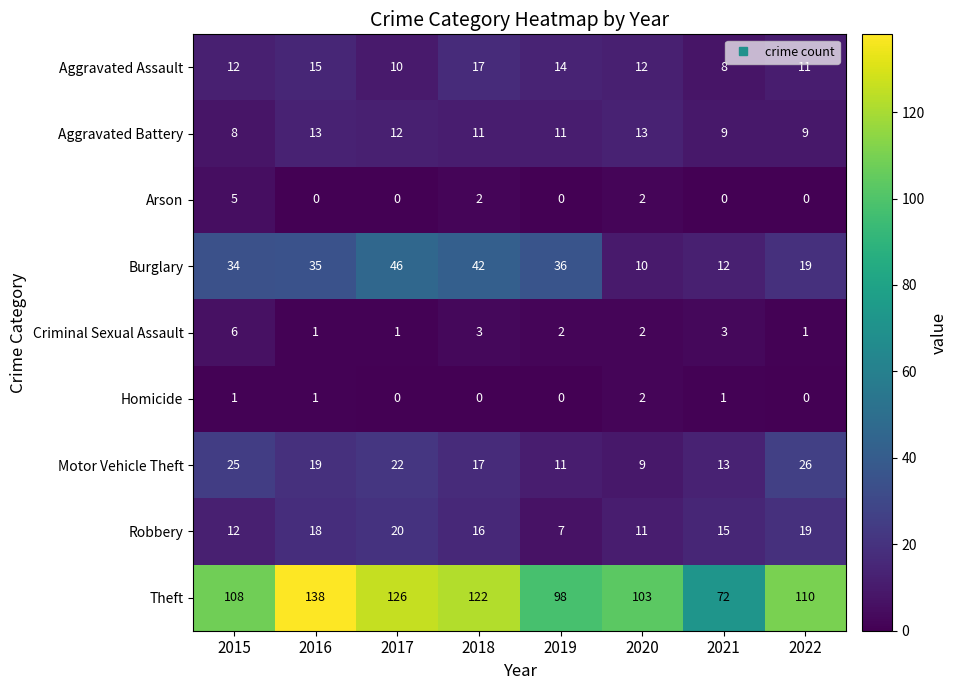

What is the approximate value of Aggravated Assault at 2015?

12